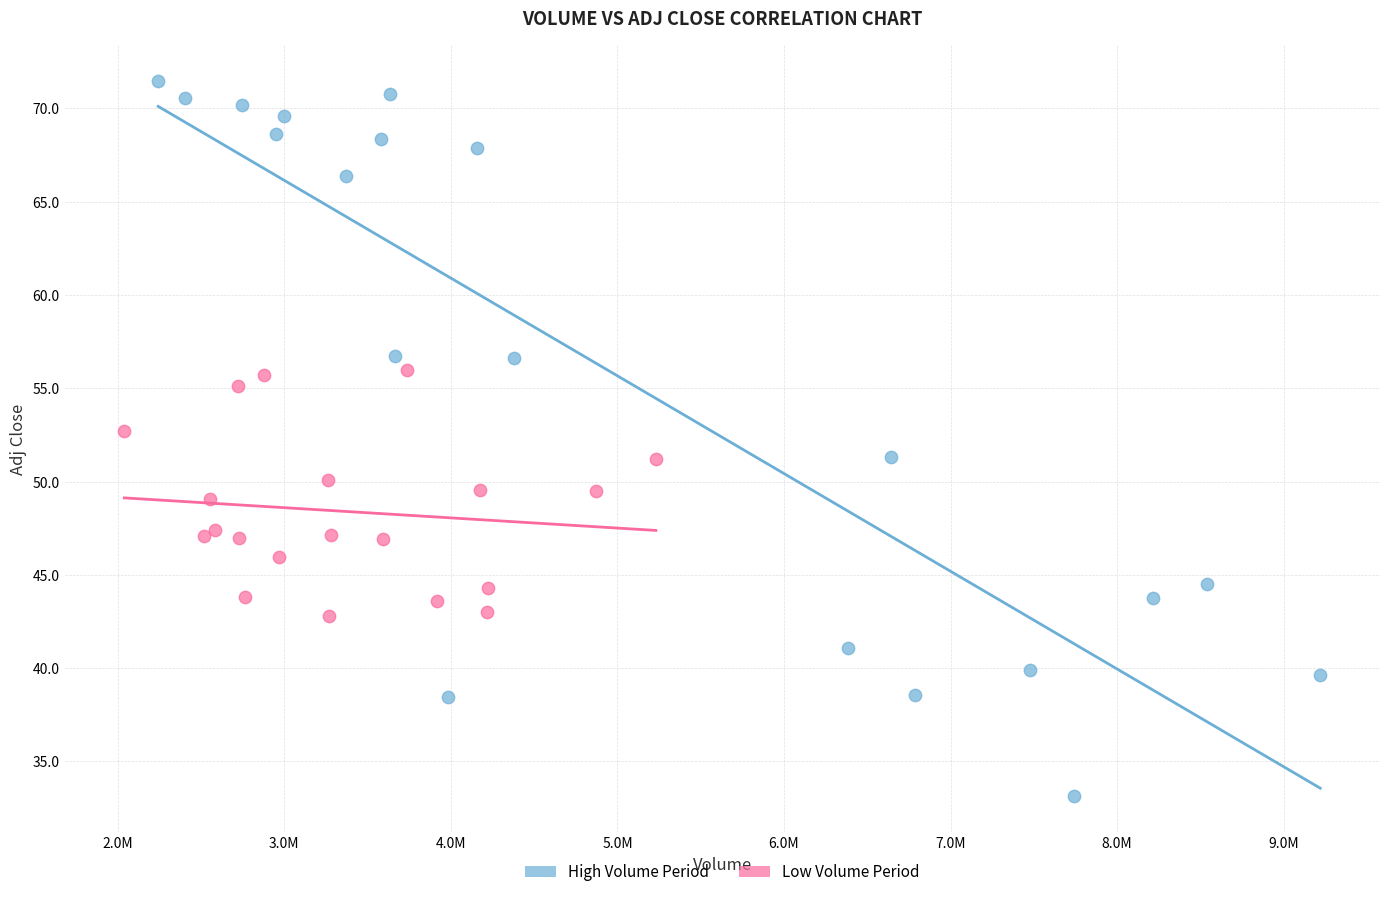

Which series has the widest spread of Y values?

High Volume Period